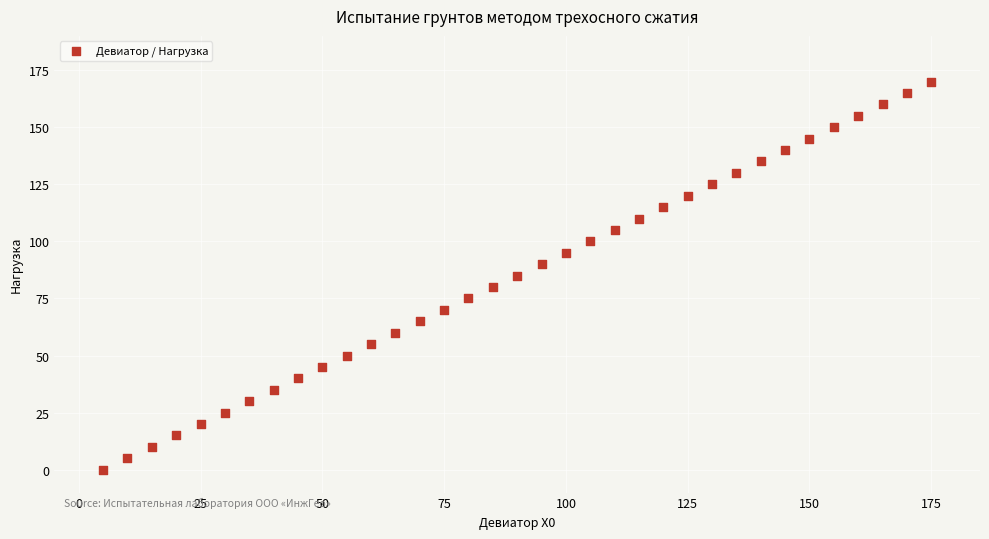

What is the range of Y values (max minus min)?

170